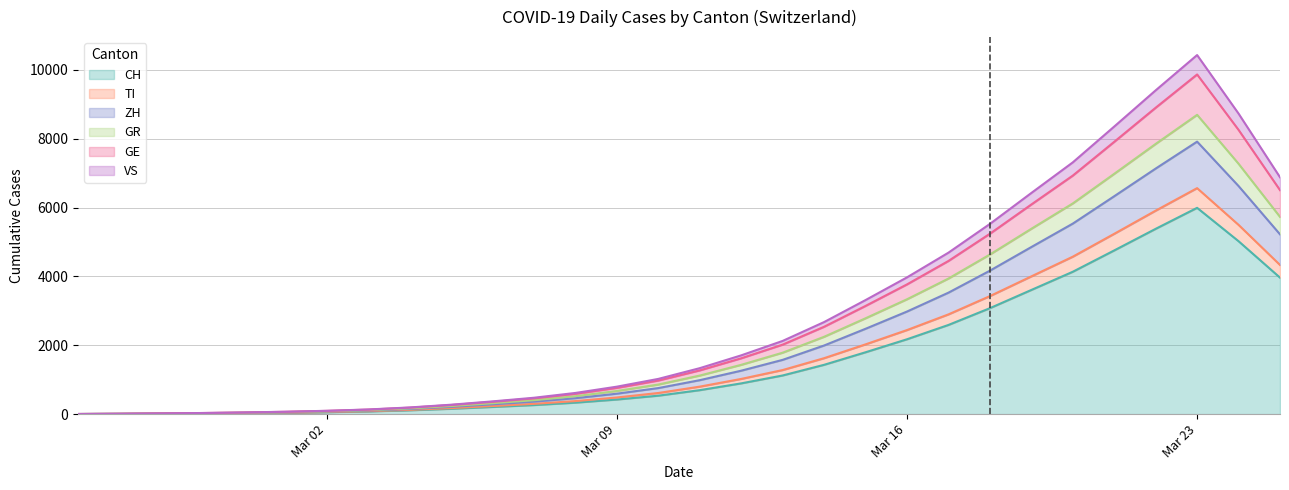

Which series has the widest spread of values?

CH